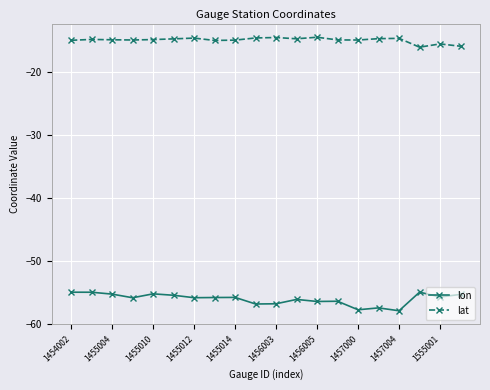

What is the value of the lon point at the 12th from the left?

-56.1